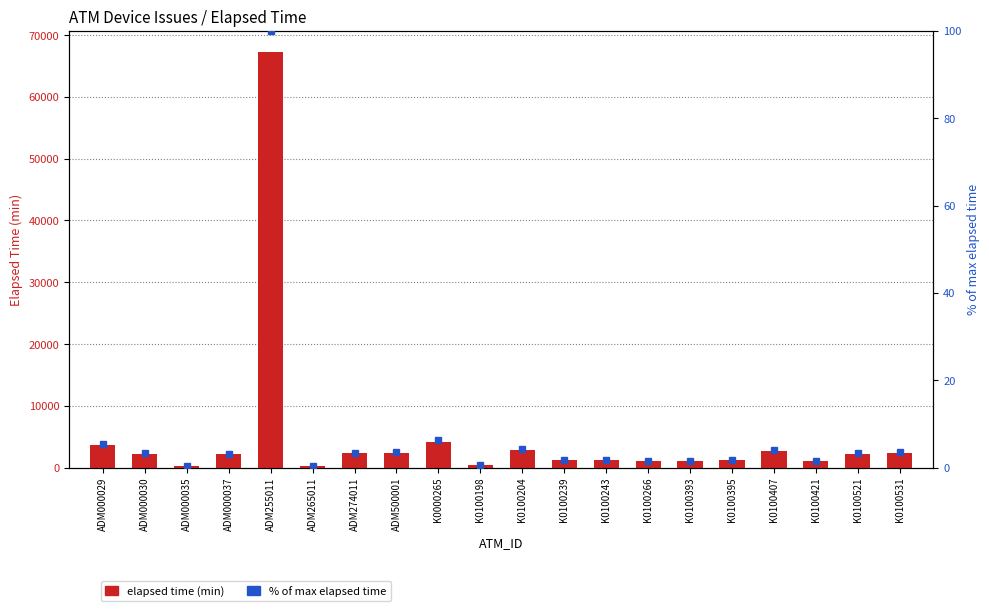

Read the Elapsed time (min) value at K0100395.

1170.0